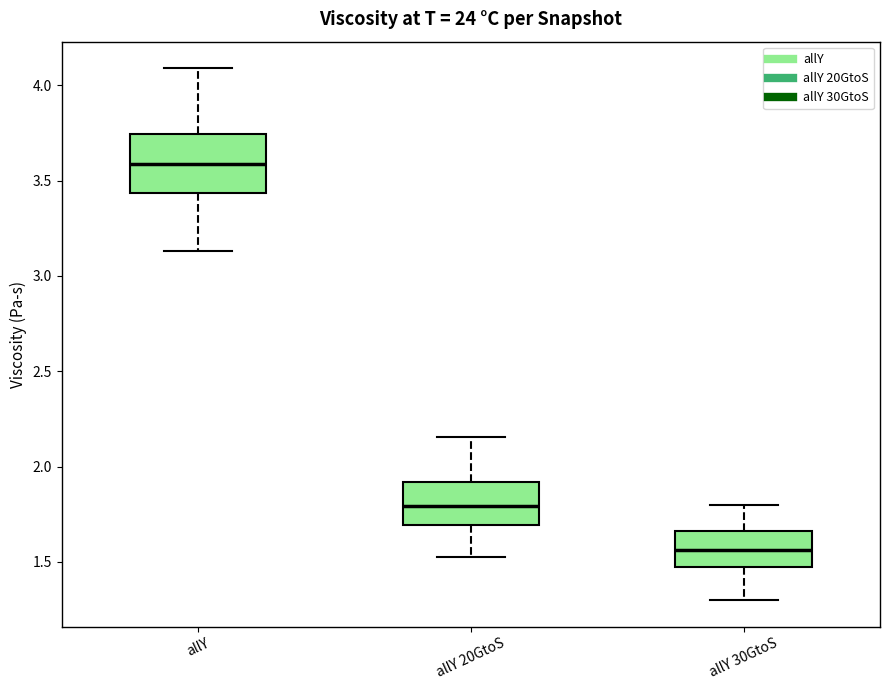

Where is the upper edge of the box for allY 30GtoS on the y-axis? The values are not printed on the chart, so give them approximately, as read against the axis.

1.65